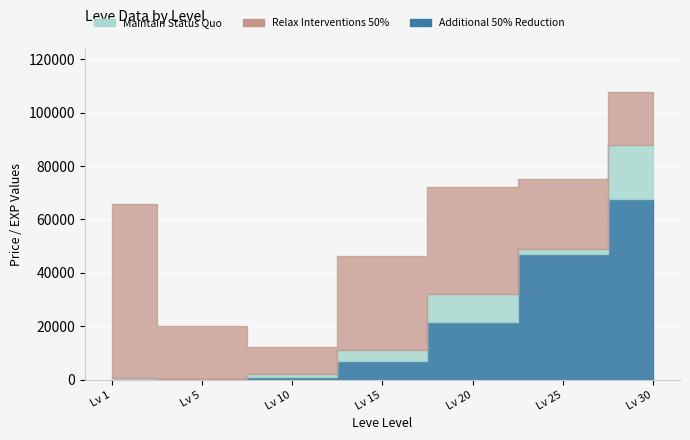

What are all the series names shown in the legend?

Maintain Status Quo, Relax Interventions 50%, Additional 50% Reduction